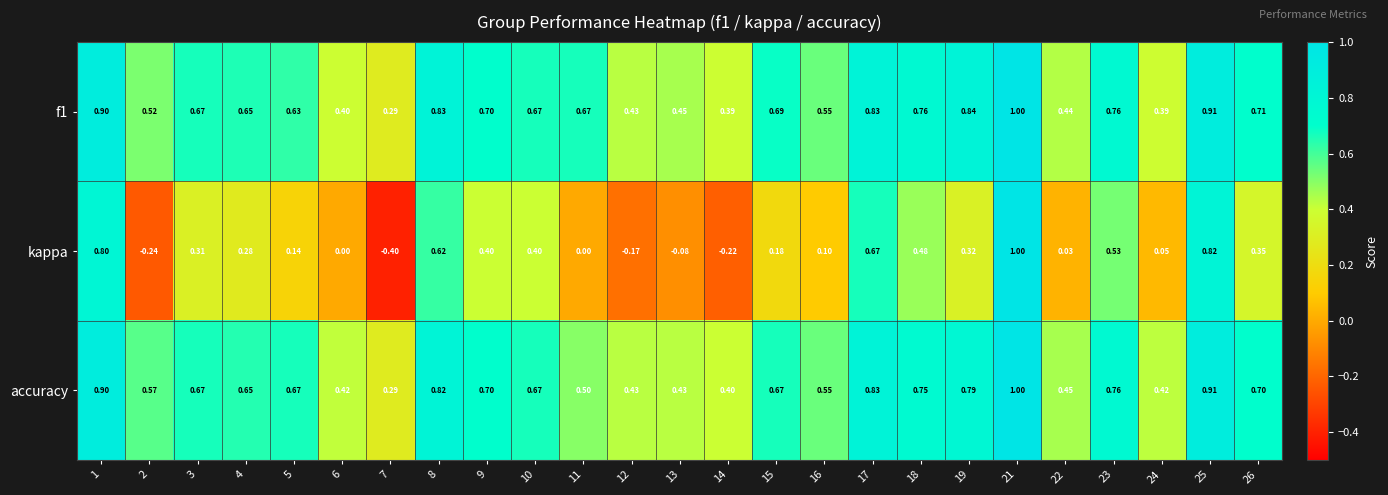

Between 18 and 24, which series saw the biggest shift?

kappa